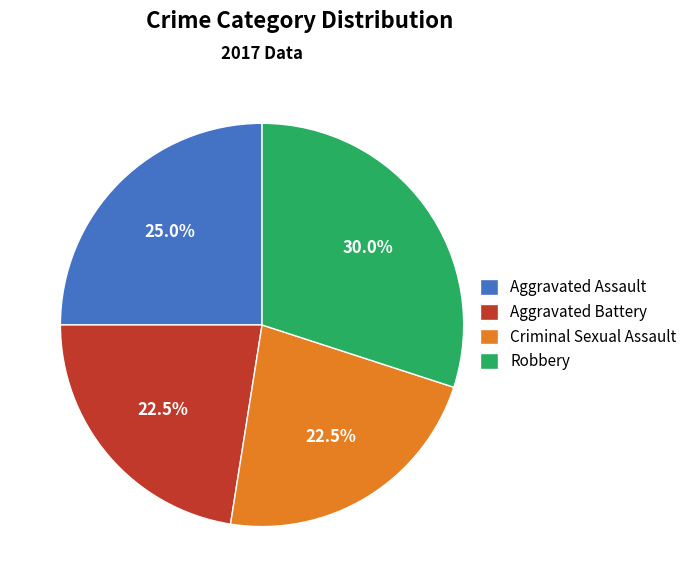

Combined, do Criminal Sexual Assault and Robbery account for over 50%?

Yes